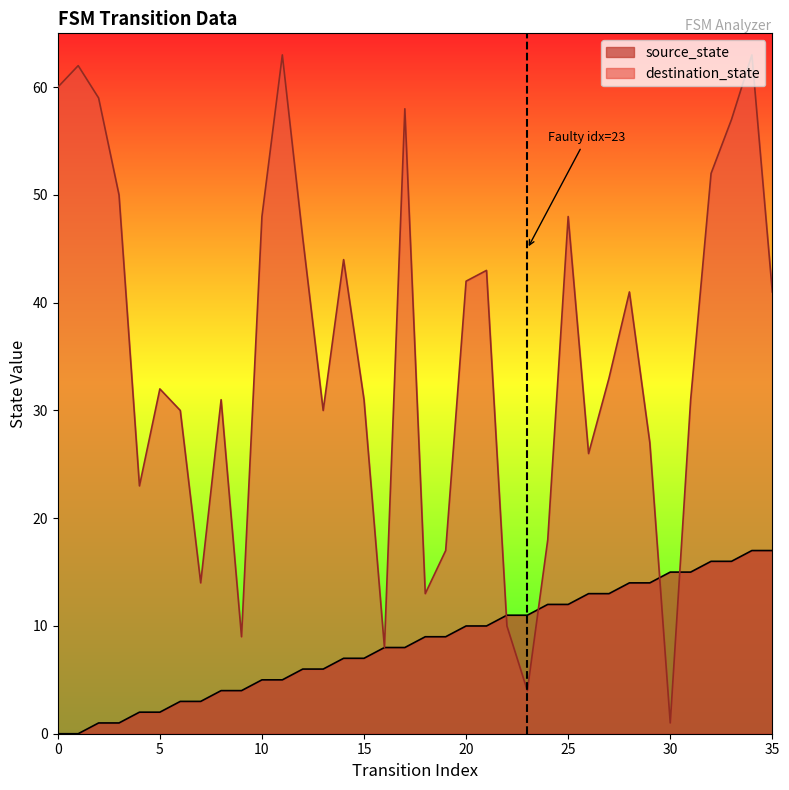

At which label does source_state first exceed 9?

20